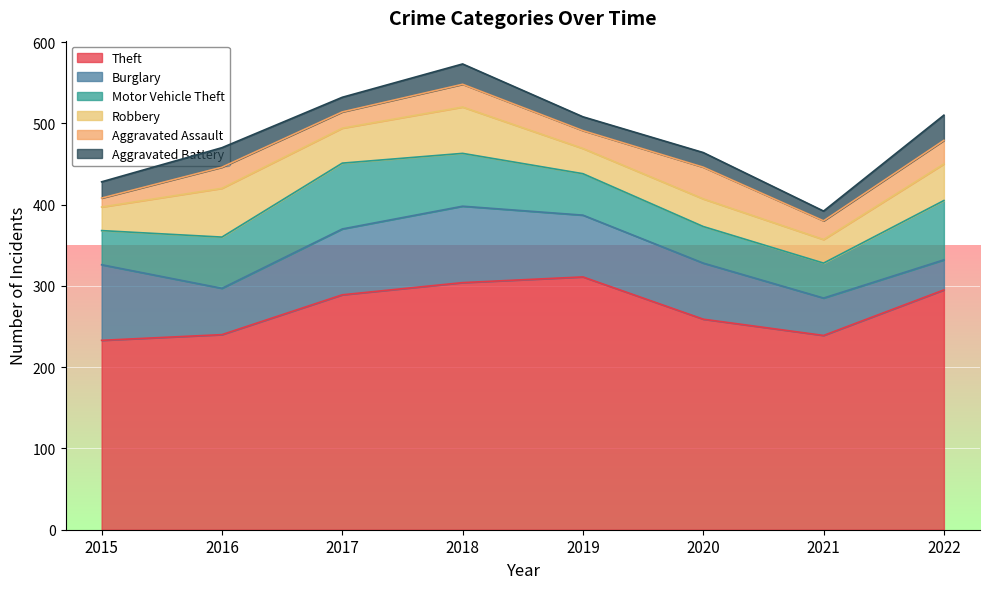

What is the minimum value for Theft?

233